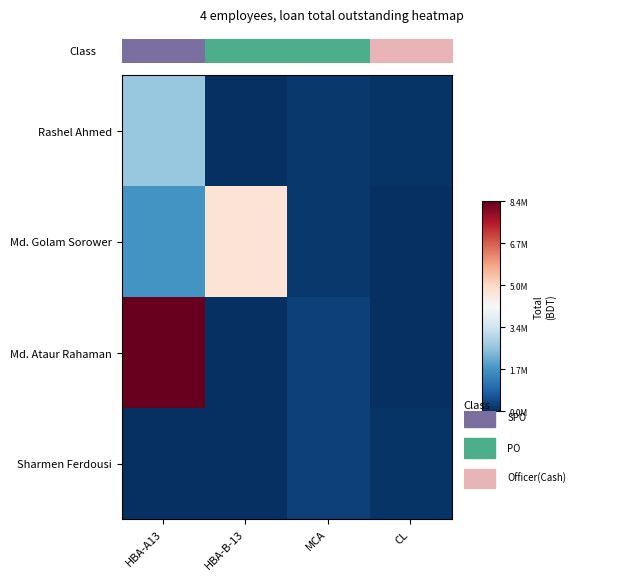

Reading left to right, what are all the values shown in this chart?

Rashel Ahmed: HBA-A13=2598365.6	HBA-B-13=0.0	MCA=152356.4	CL=81066.1
Md. Golam Sorower: HBA-A13=1679640.4	HBA-B-13=4791710.3	MCA=163338.5	CL=2066.1
Md. Ataur Rahaman: HBA-A13=8403172.4	HBA-B-13=0.0	MCA=273356.3	CL=16419.1
Sharmen Ferdousi: HBA-A13=0.0	HBA-B-13=0.0	MCA=294017.3	CL=81066.1